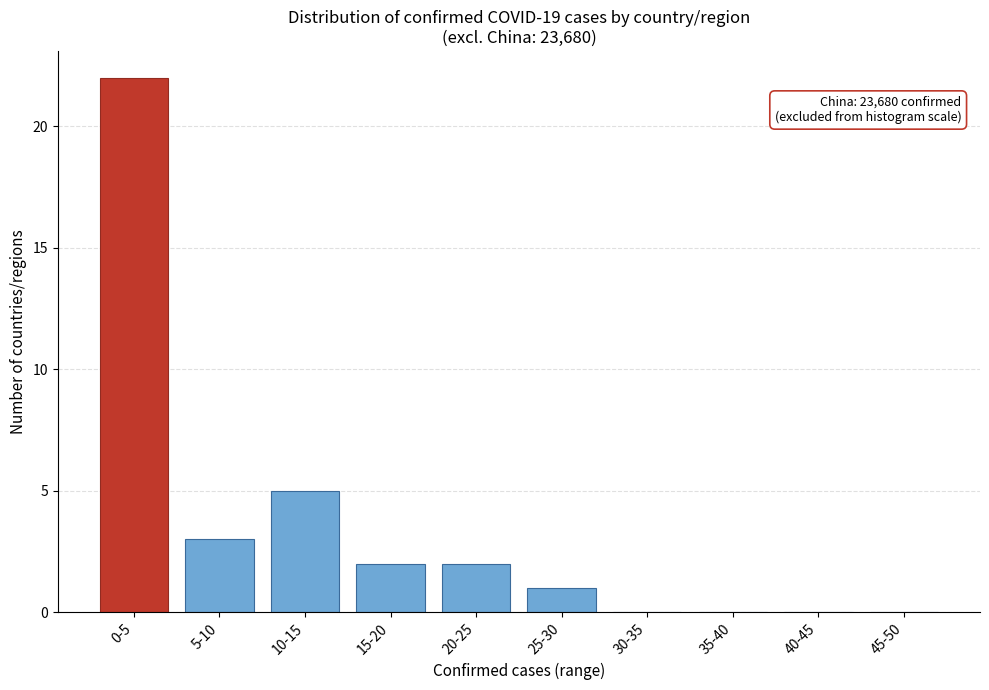

Reading left to right, transcribe all the data shown in this chart.

0-5=22	5-10=3	10-15=5	15-20=2	20-25=2	25-30=1	30-35=0	35-40=0	40-45=0	45-50=0